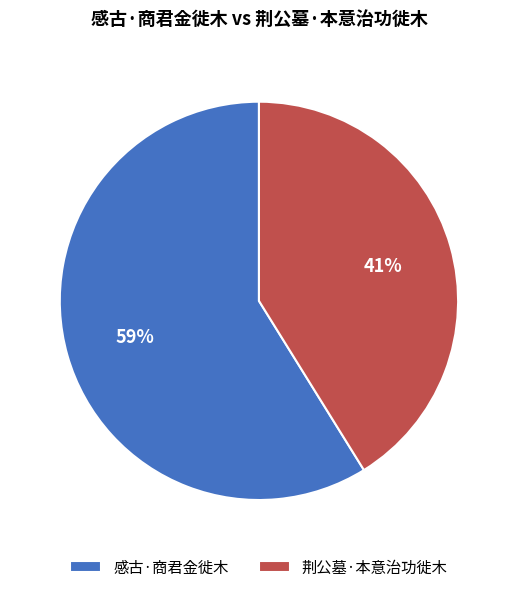

To the nearest percent, what is the difference between the largest and smallest slice percentages?

18%